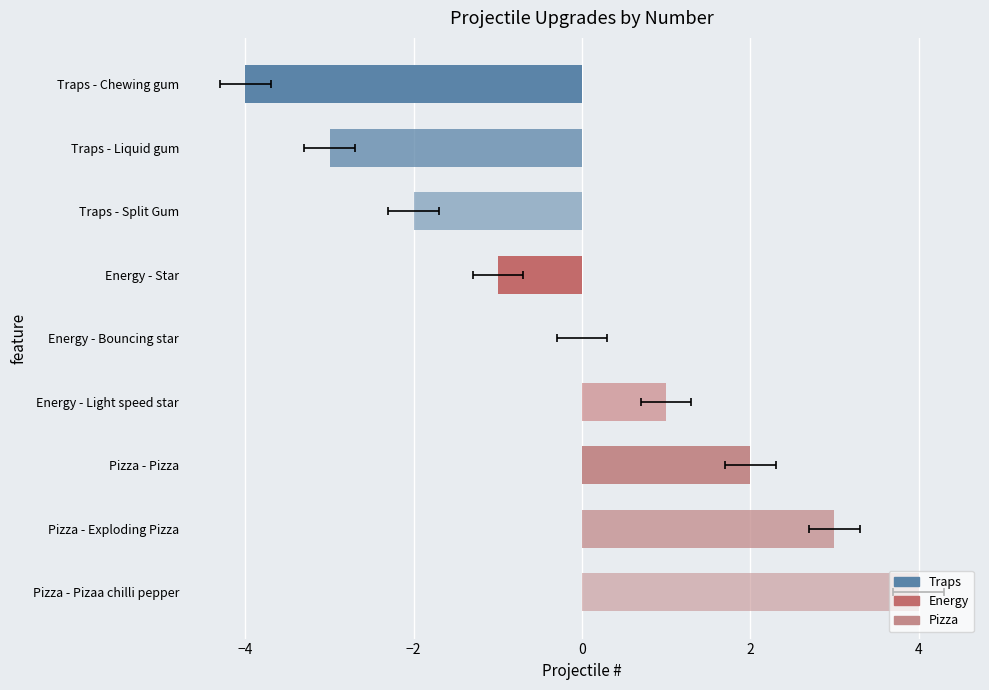

Rank the categories by value from lowest to highest.

Traps - Chewing gum, Traps - Liquid gum, Traps - Split Gum, Energy - Star, Energy - Bouncing star, Energy - Light speed star, Pizza - Pizza, Pizza - Exploding Pizza, Pizza - Pizaa chilli pepper